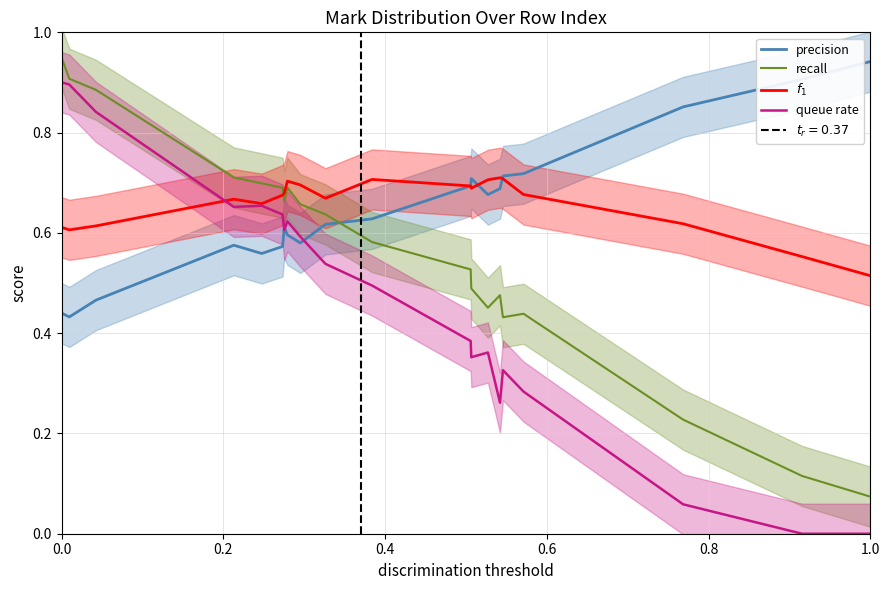

The precision series shows 0.7 at 0.8. True or false?

False